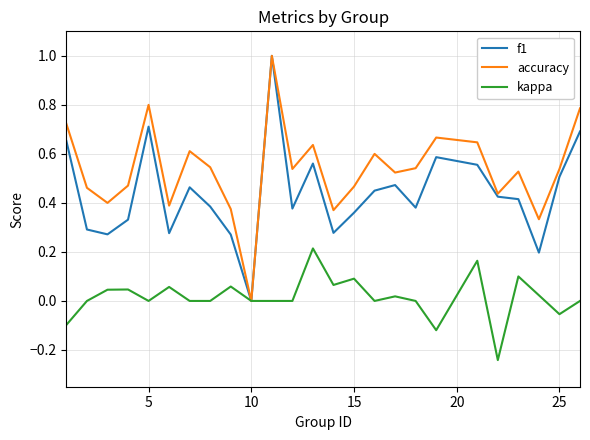

Which series has the largest total across all categories?

accuracy